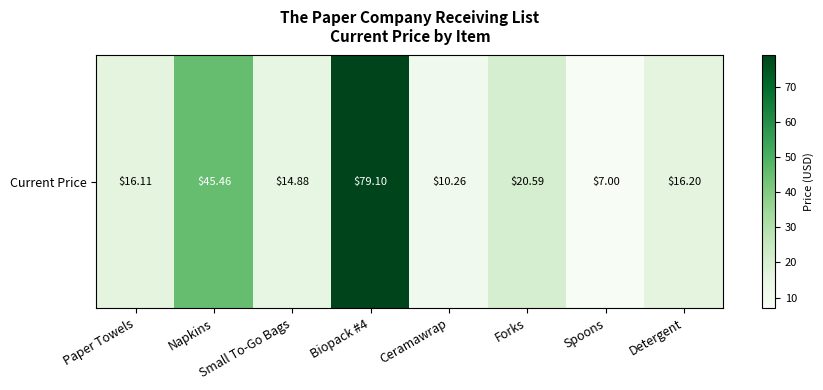

Count the number of categories in the chart.

8